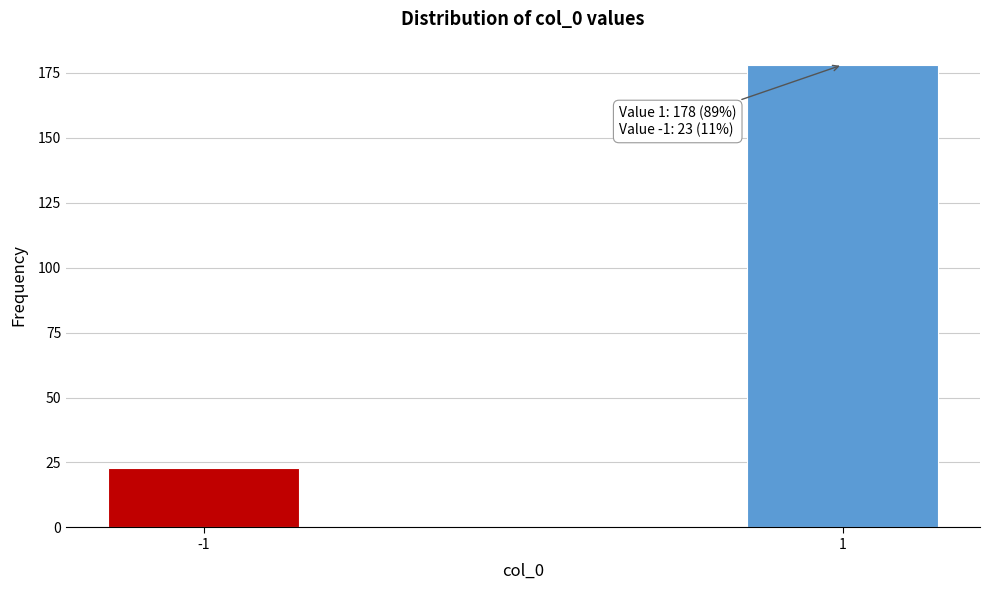

Reading left to right, what are all the values shown in this chart?

-1=23	1=178